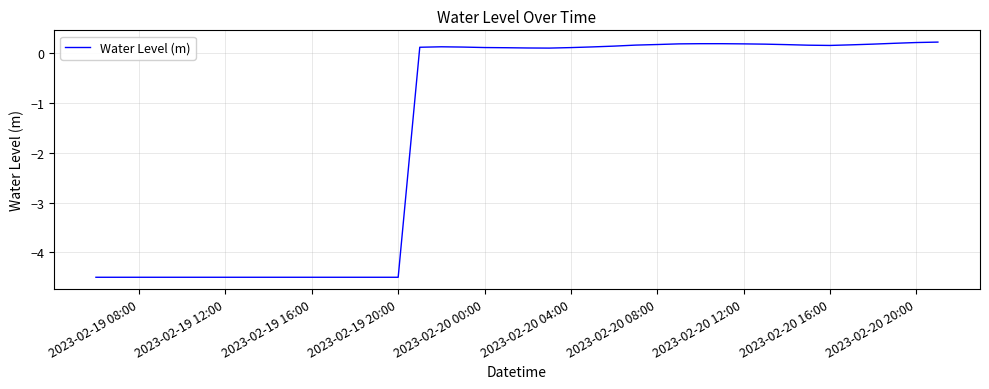

What is the minimum value shown in the chart?

-4.5